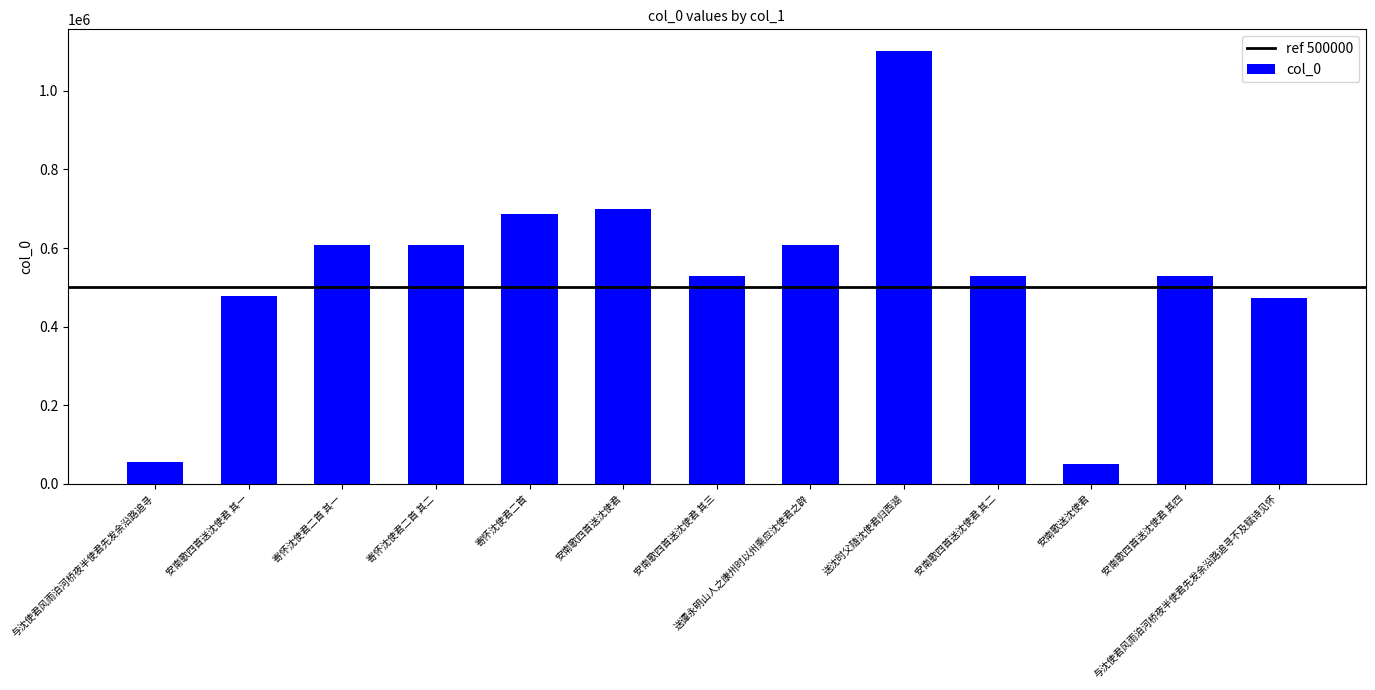

Between 送沈时父随沈使君归西湖 and 安南歌四首送沈使君 其二, which is larger?

送沈时父随沈使君归西湖